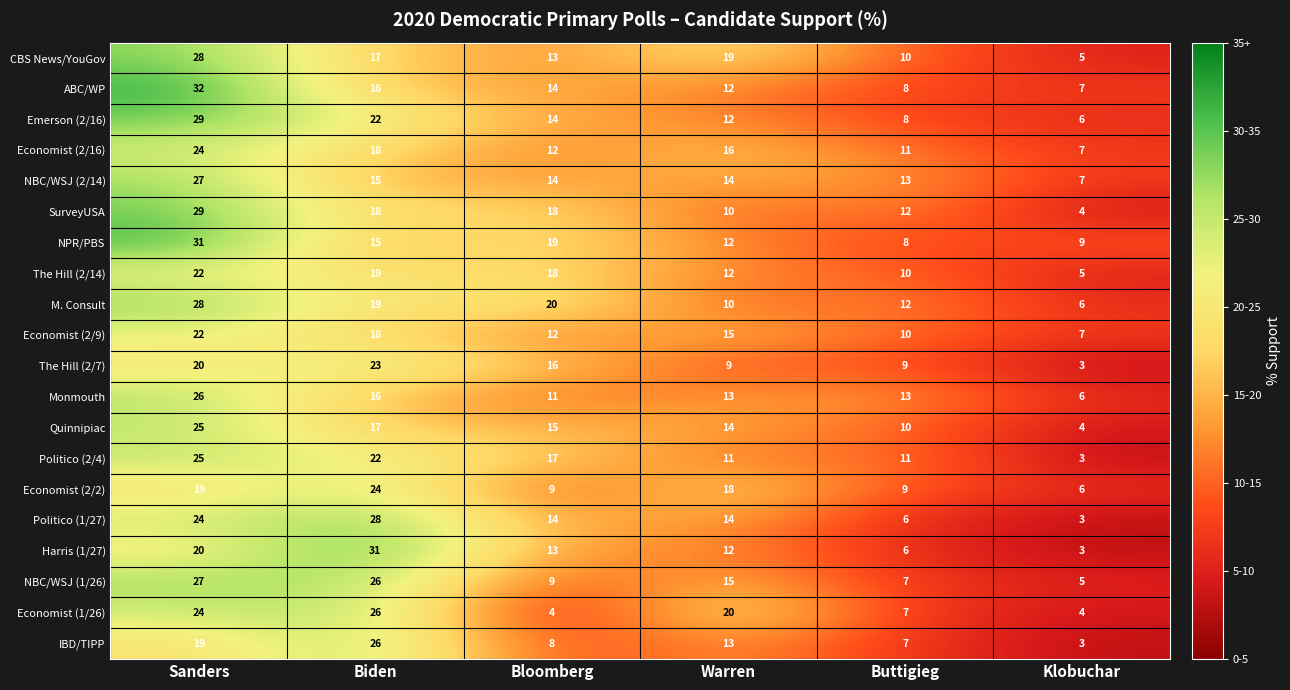

What is the spread (max minus min) of values at Sanders?

13